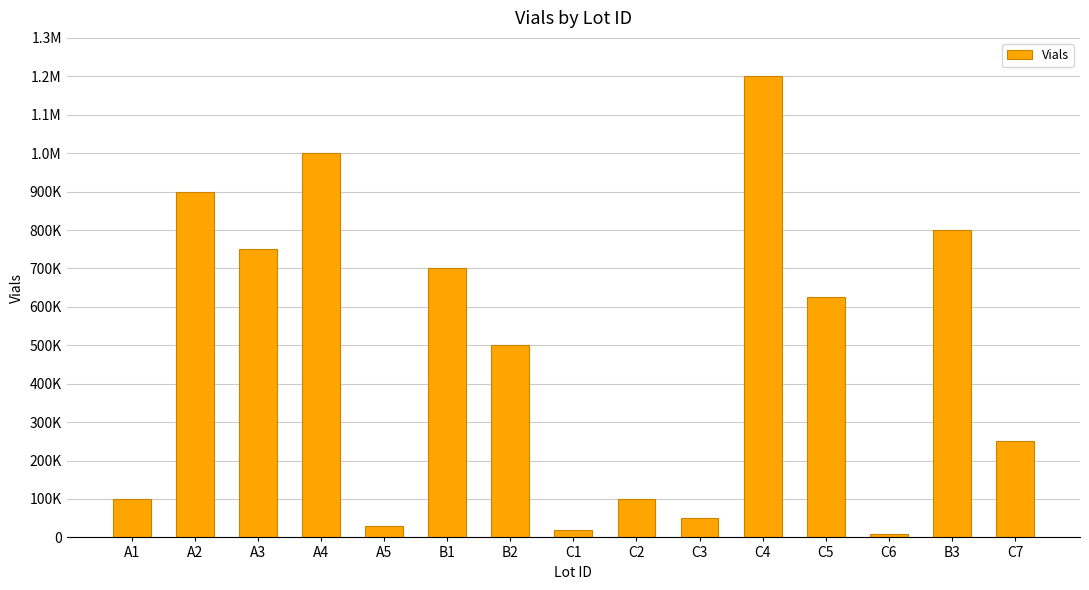

Are the bars horizontal?

No